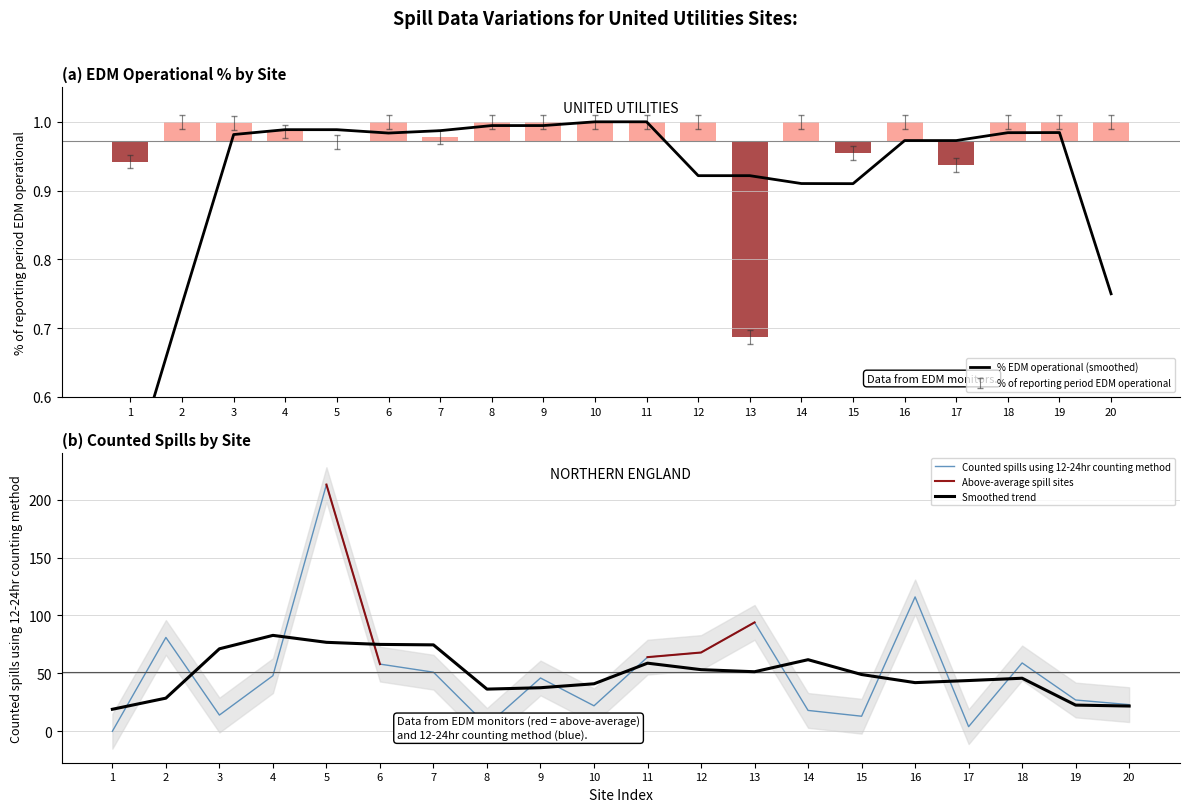

How many groups of bars are there?

20